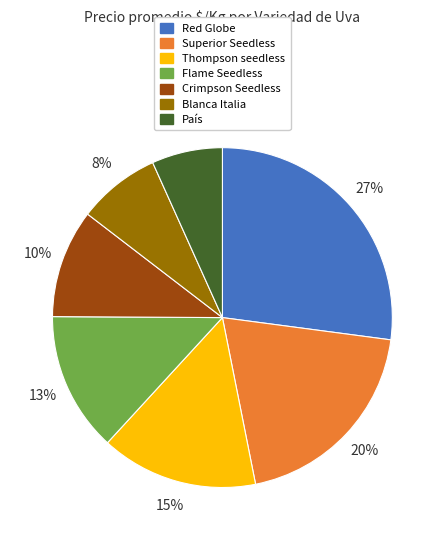

Rank the categories by value from lowest to highest.

País, Blanca Italia, Crimpson Seedless, Flame Seedless, Thompson seedless, Superior Seedless, Red Globe